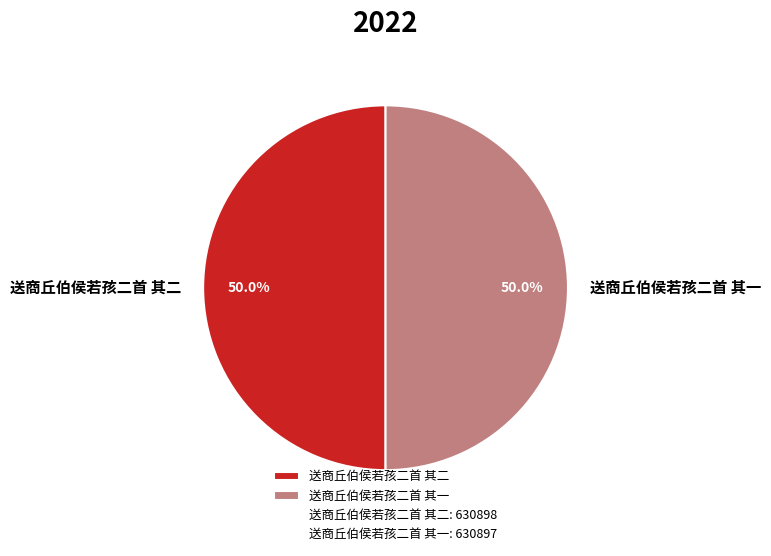

Approximately how many times larger is the value at 送商丘伯侯若孩二首 其一 compared to 送商丘伯侯若孩二首 其二?

1.0